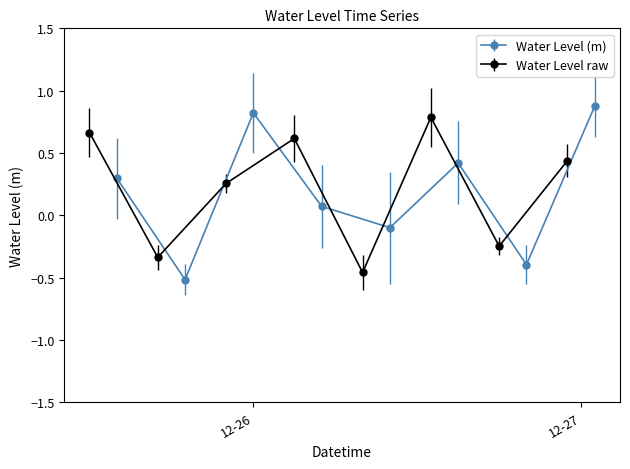

What is the difference between the values at 2022-12-26 09:00:00 and 2022-12-25 21:00:00?

0.1